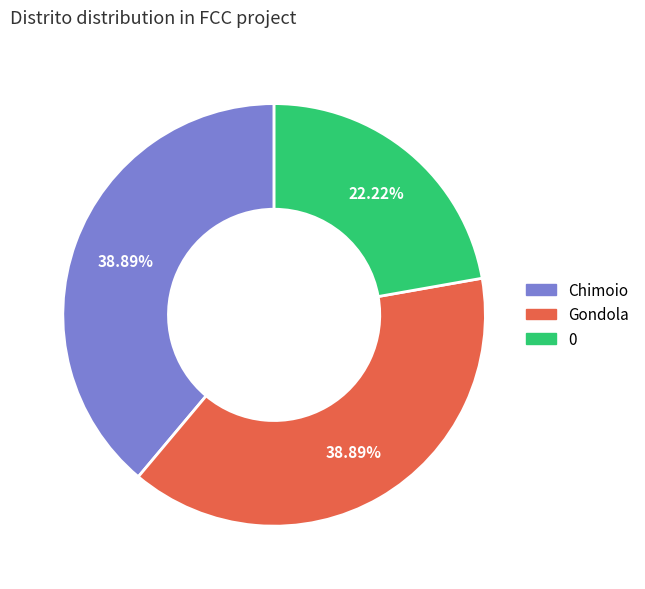

Approximately how many times larger is the value at Gondola compared to Chimoio?

1.0